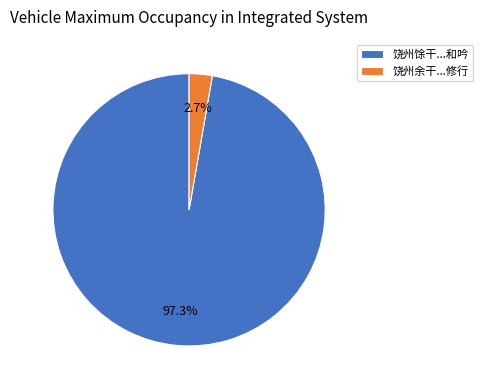

Is there any slice that represents more than half of the pie?

Yes